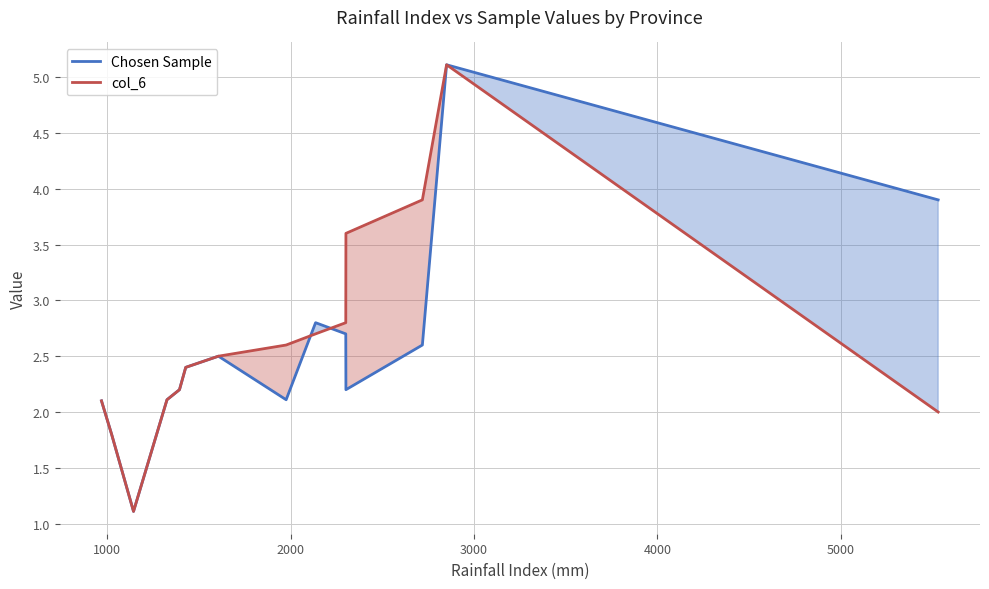

What is the maximum value for col_6?

5.1